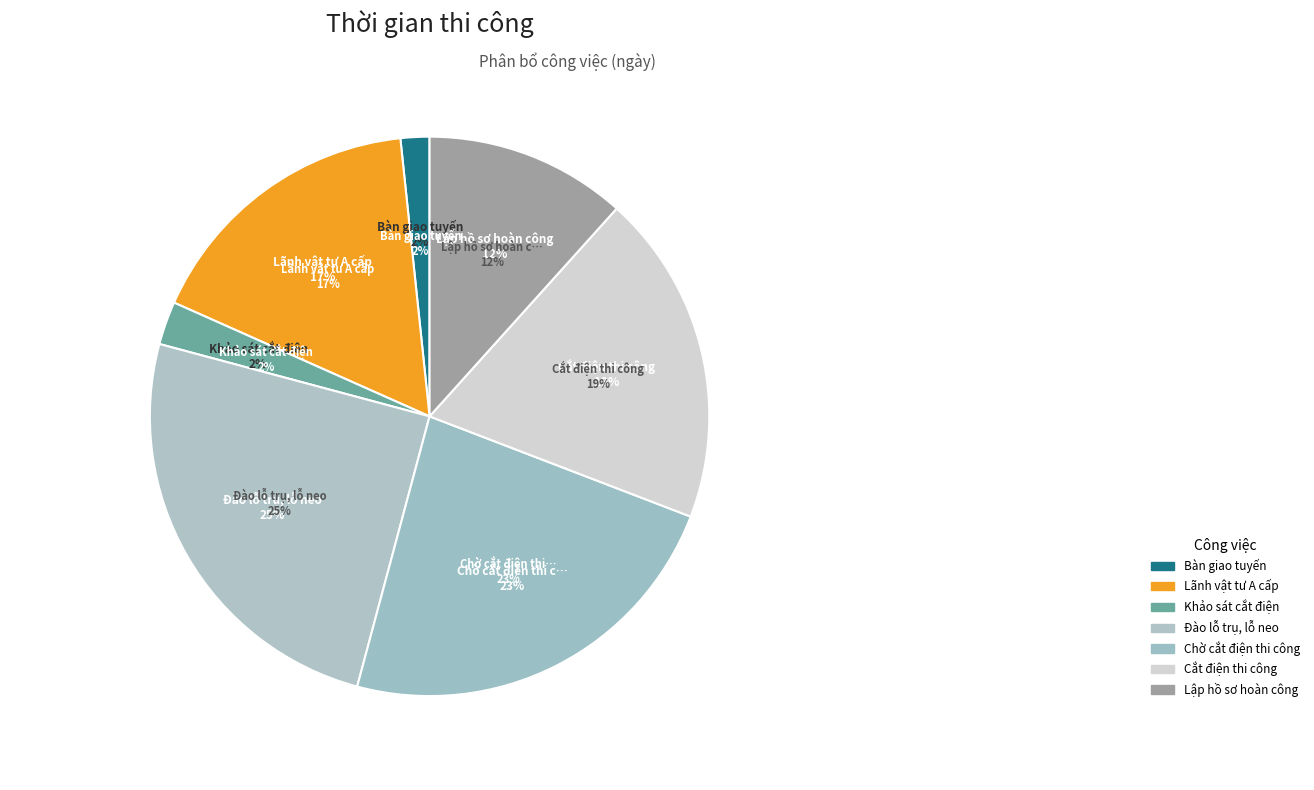

Is Chờ cắt điện thi công the majority of the pie?

No